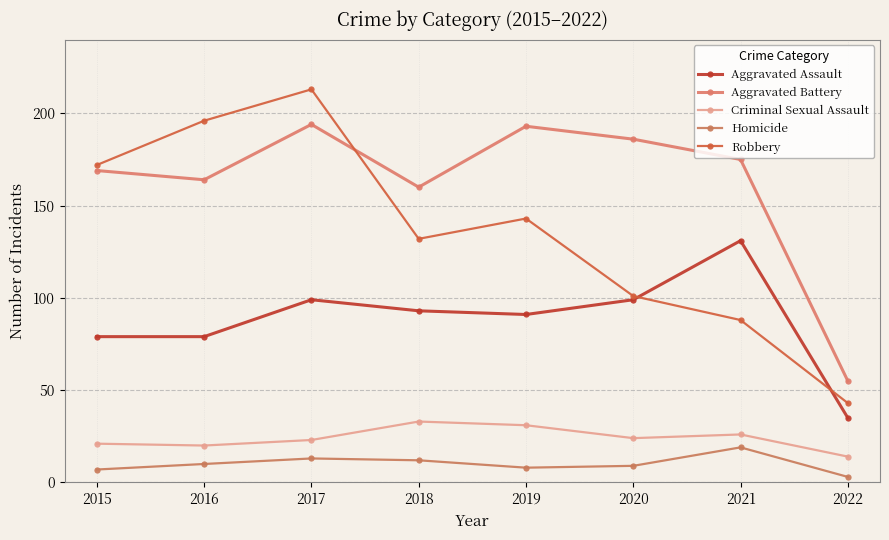

How many distinct data groups are displayed?

5